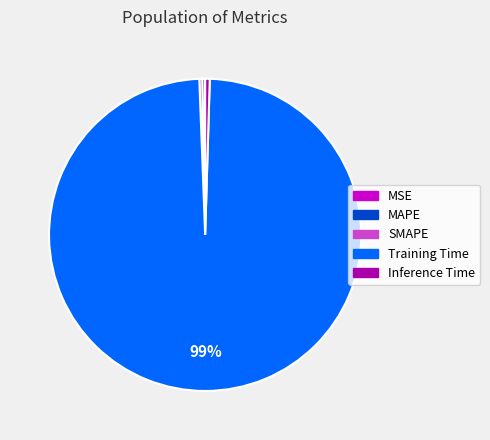

To the nearest percent, what is the average slice percentage?

20%